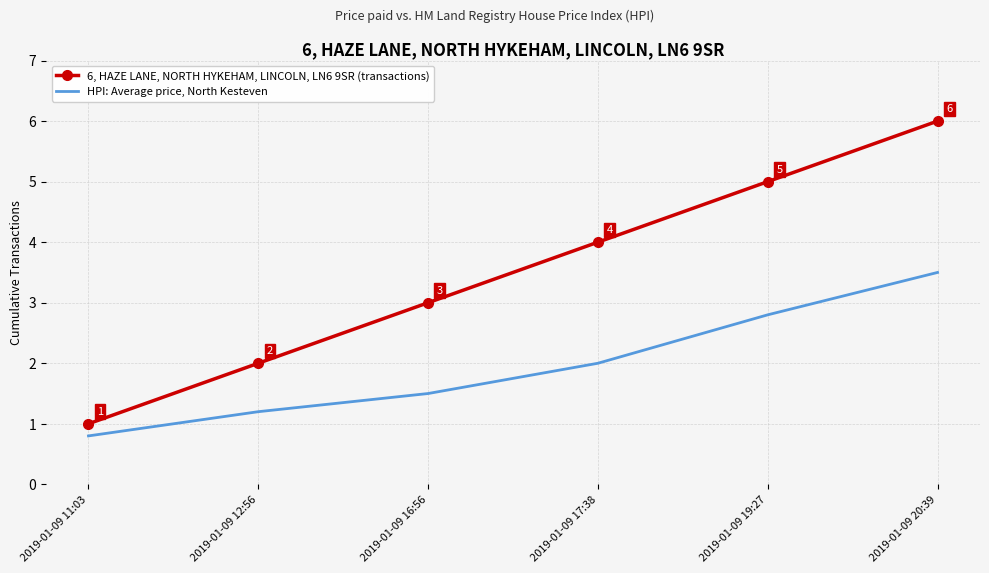

True or false: HPI: Average price, North Kesteven has a value of 2.8 at 2019-01-09 19:27.

True